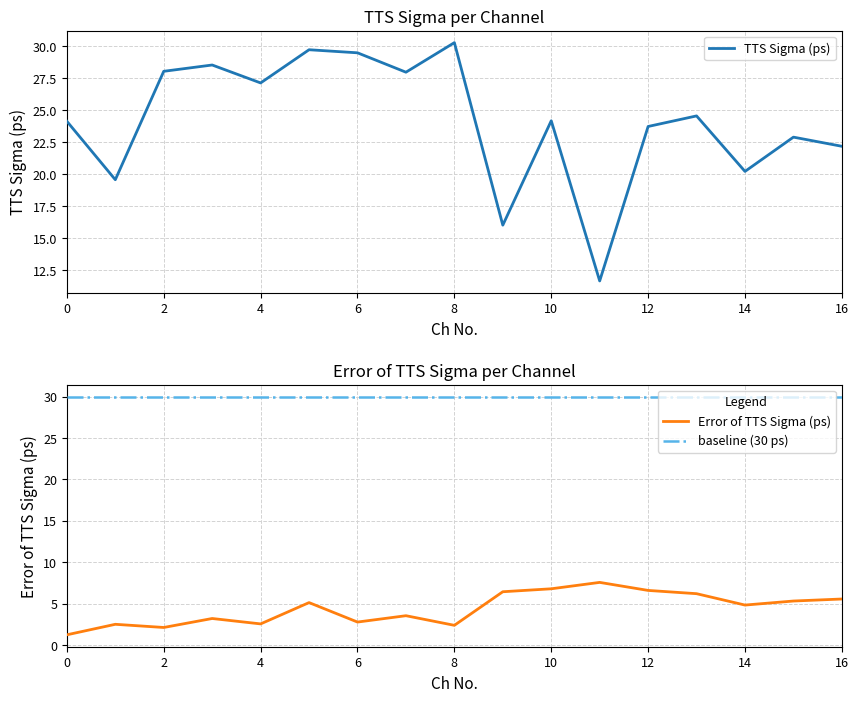

In Error of TTS Sigma (ps), how many points are lower than both neighbors (excluding endpoints)?

5